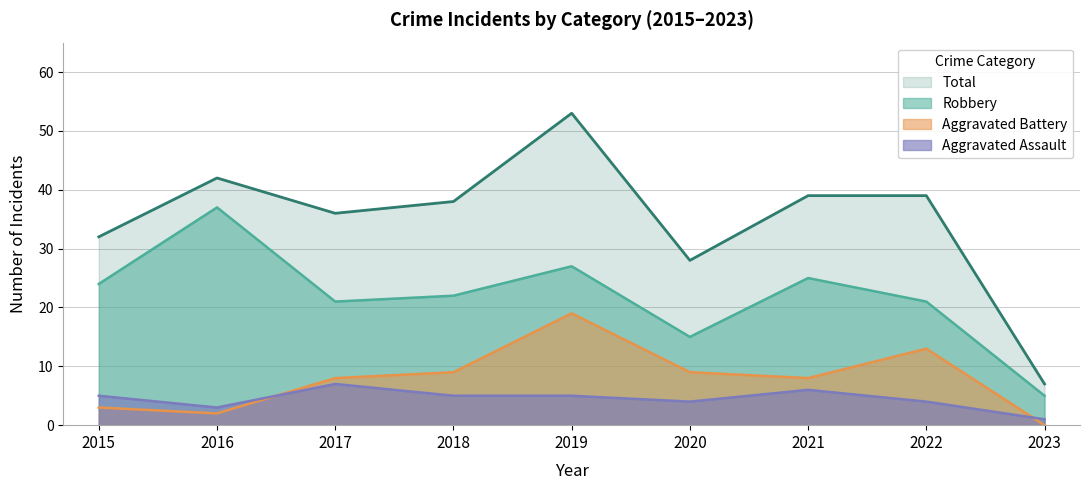

Where does the Aggravated Assault series first go above 5?

2017